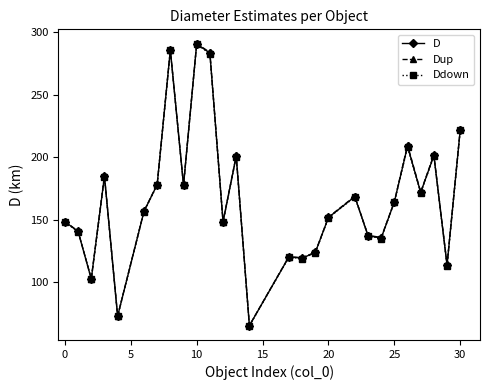

True or false: Ddown and D intersect in this chart.

False